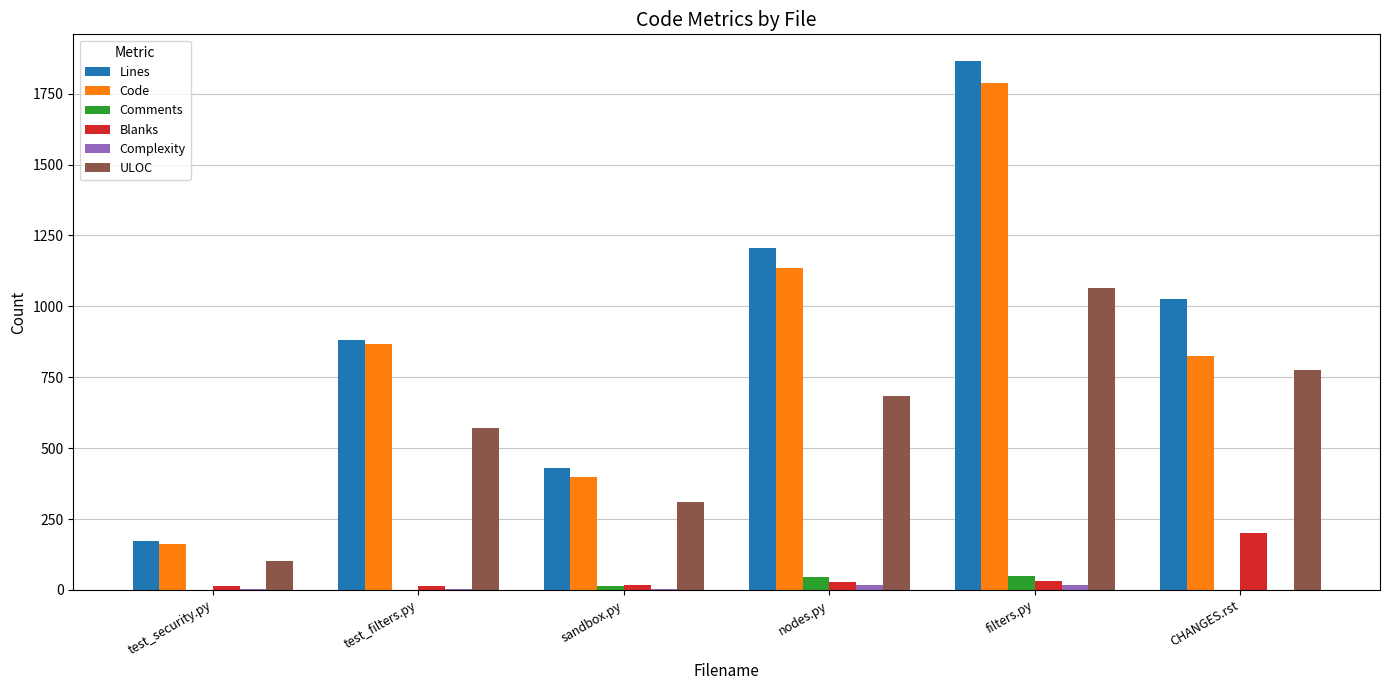

Which series changed the most between test_filters.py and filters.py?

Lines